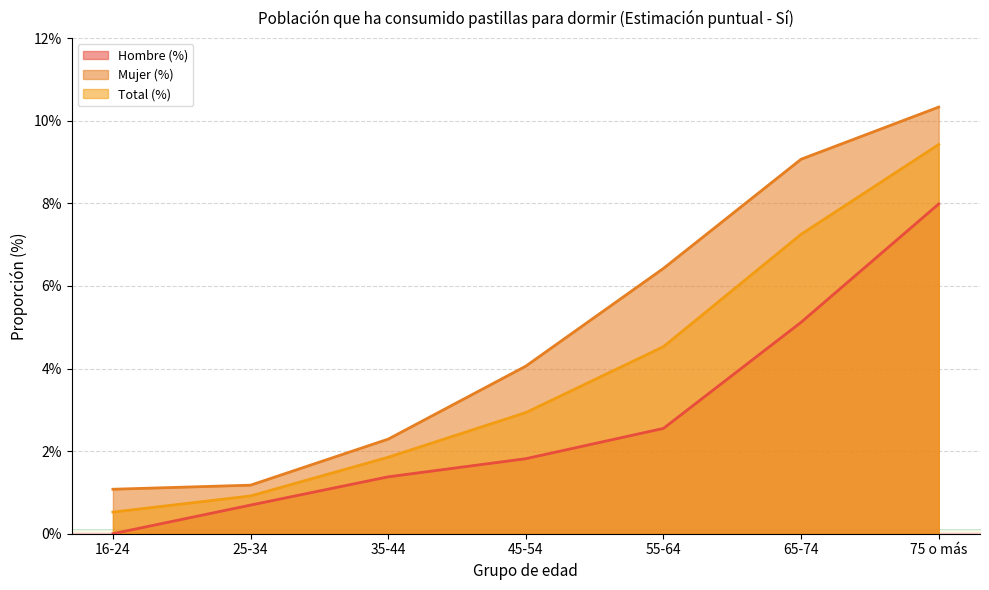

True or false: Total (%) and Hombre (%) cross at least once.

False